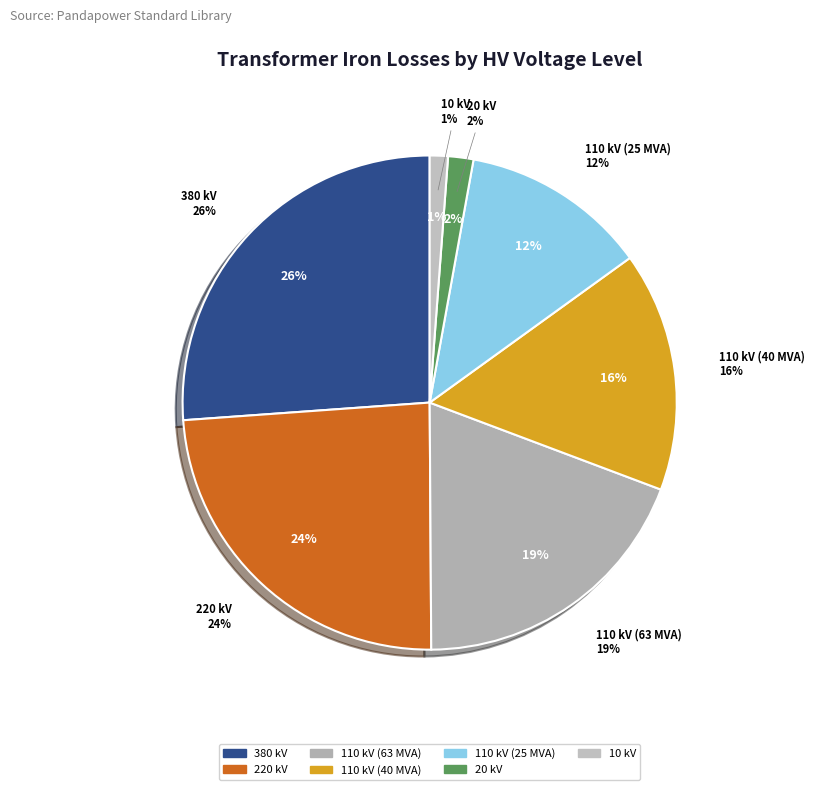

What is the total percentage of 380 kV and 110 kV (63 MVA)?

45.3%